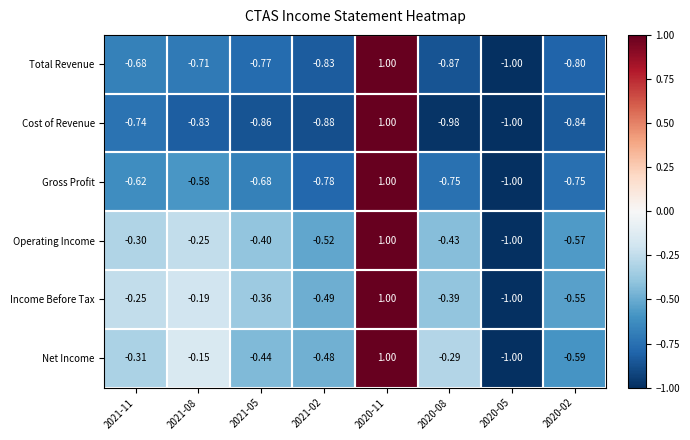

Is the value of Cost of Revenue at 2020-11 greater than the value of Gross Profit at 2020-02?

Yes